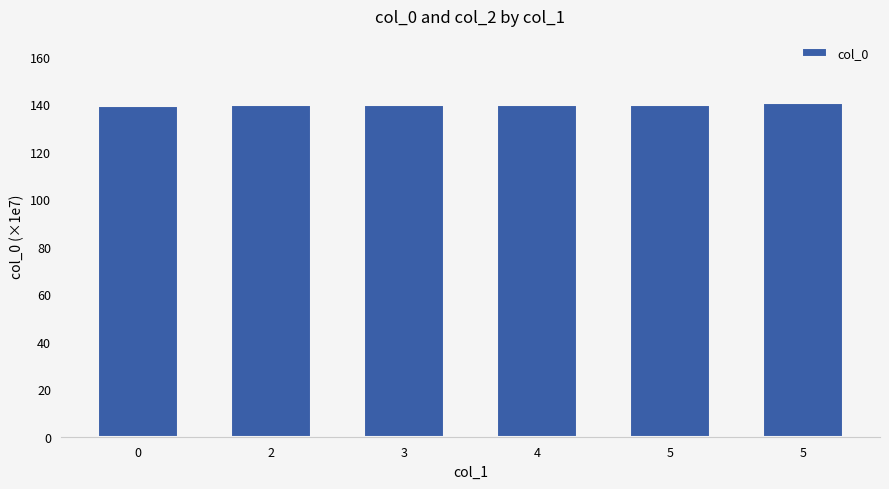

Rank the categories by value from highest to lowest.

5, 5, 4, 3, 2, 0